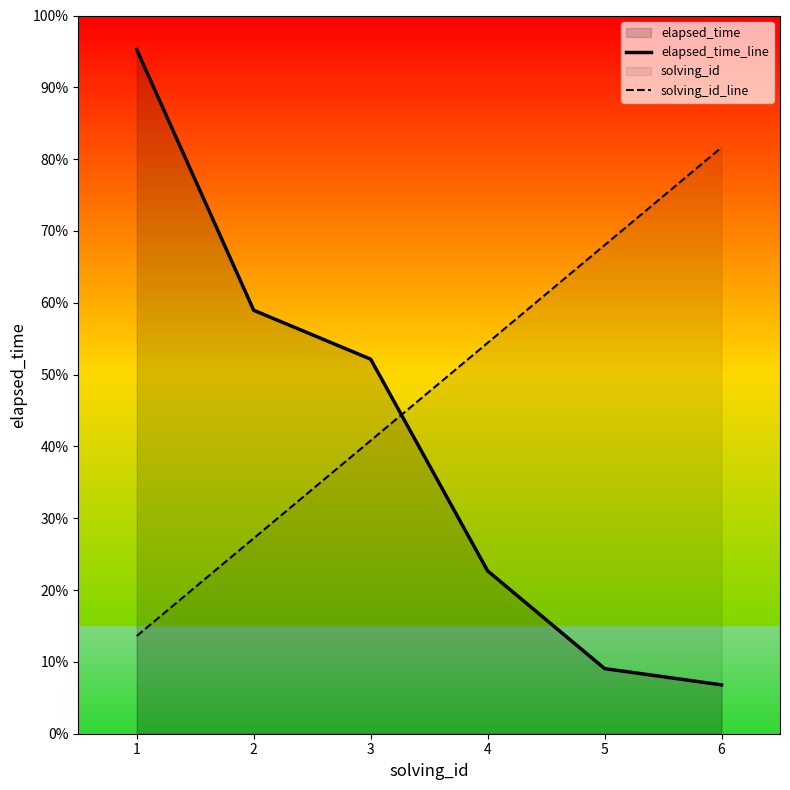

Count the number of data series in this chart.

2